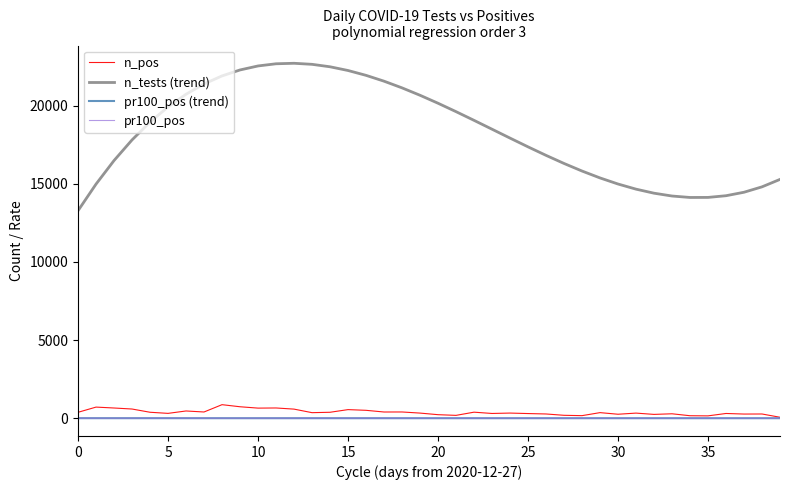

What is the difference between the second highest and second lowest values in the n_tests (trend) series?

8552.4